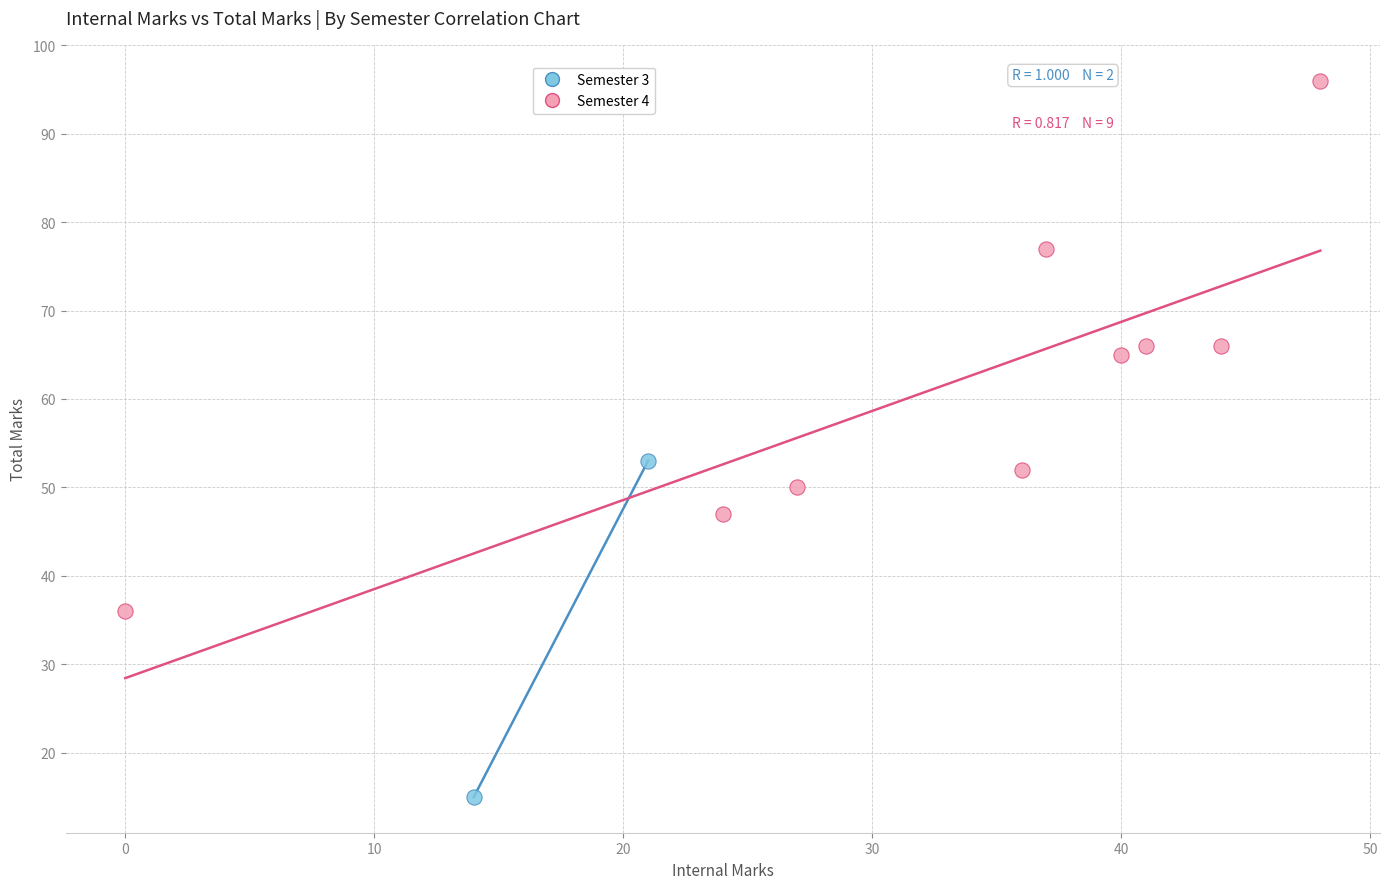

What are all the series names shown in the legend?

Semester 3, Semester 4